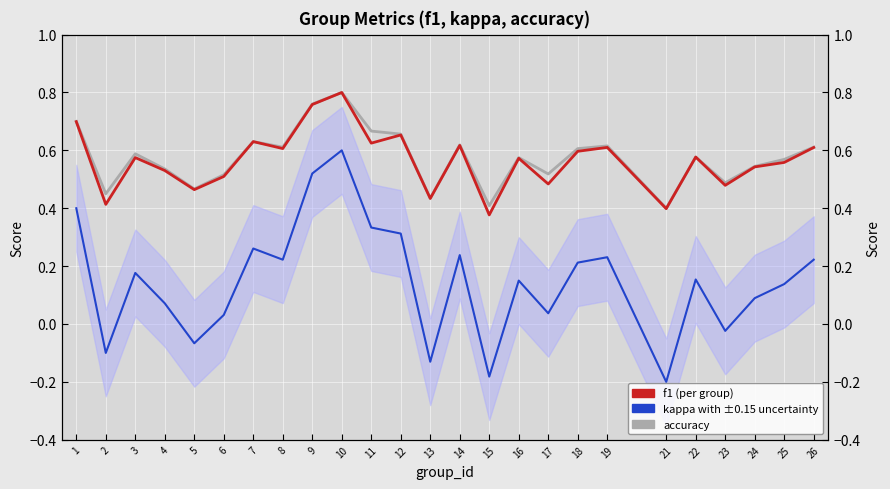

Rank the series by their maximum value, from lowest to highest.

kappa, accuracy, f1